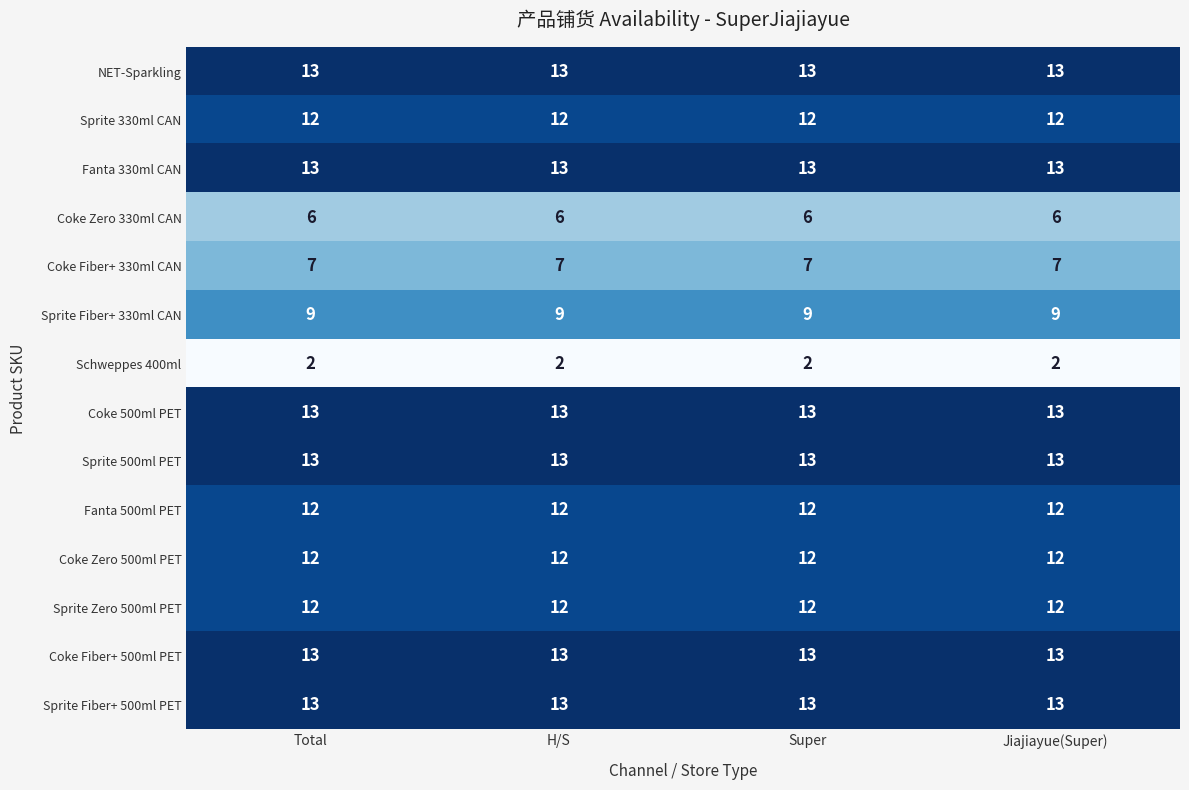

Is the value of Schweppes 400ml at Super greater than the value of NET-Sparkling at H/S?

No